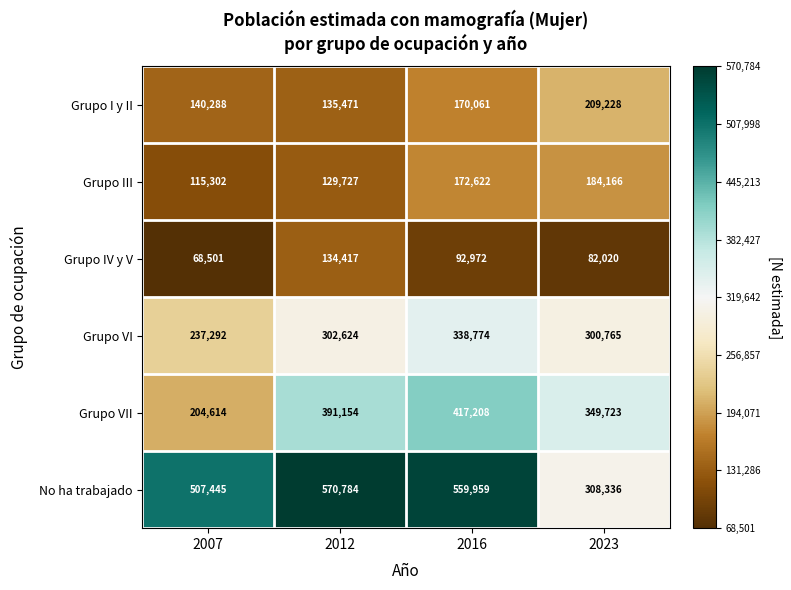

Which label corresponds to the largest value in the chart?

2012